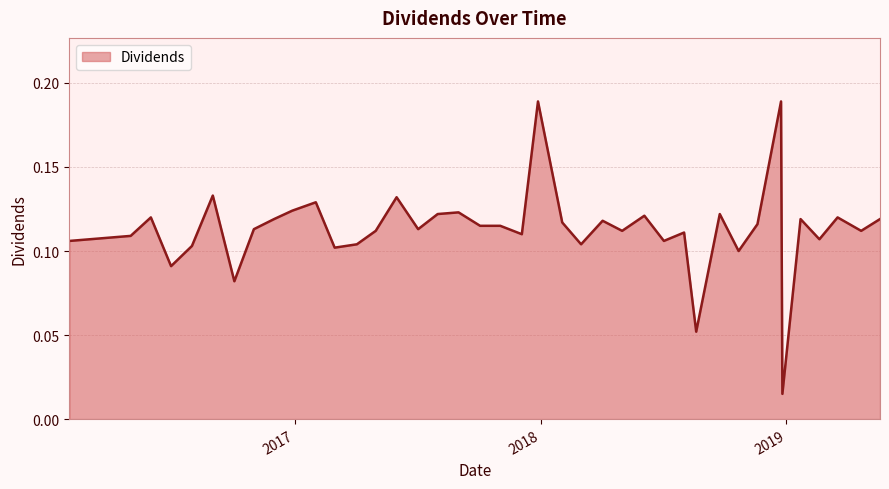

What is the label of the 29th point from the left?

2018-08-02